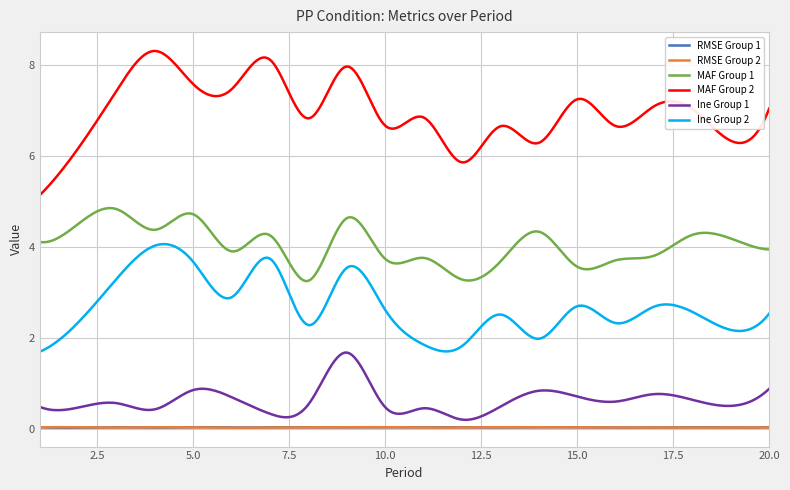

True or false: RMSE Group 2 and MAF Group 1 intersect in this chart.

False